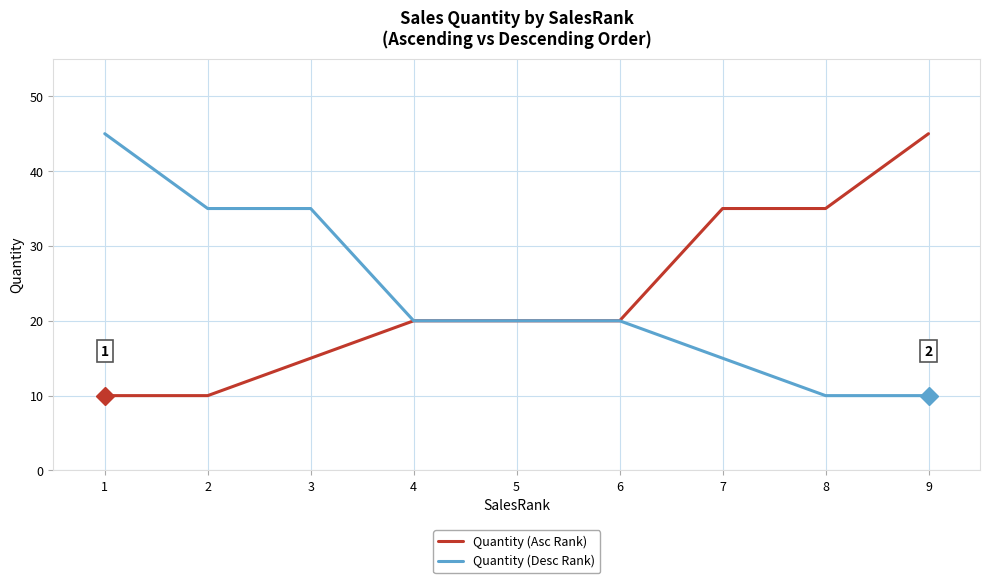

What is the total value across all series at 2?

45